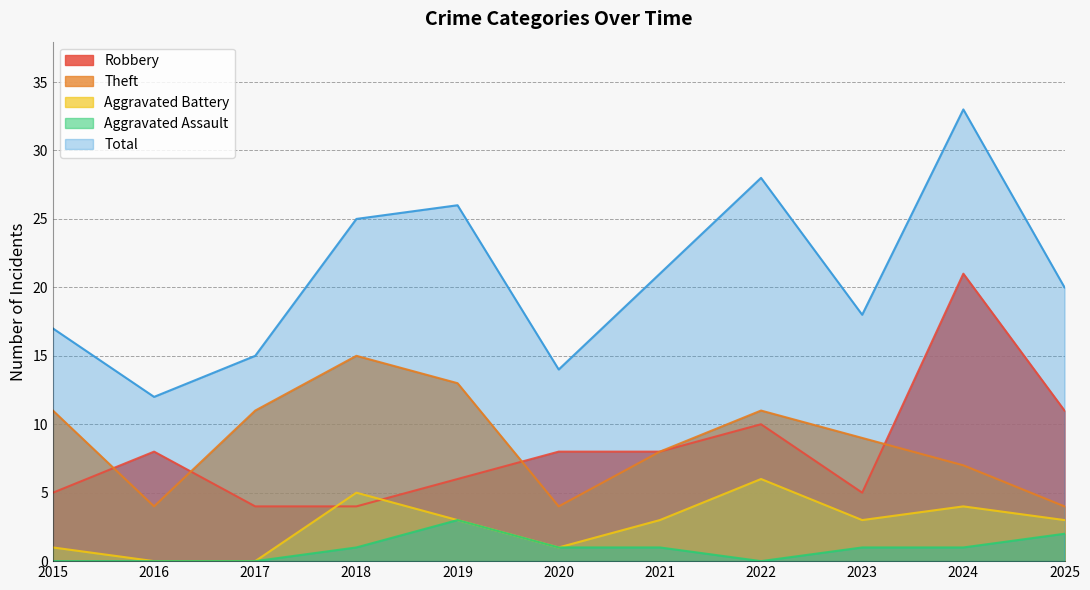

Reading left to right, list all the values displayed in this chart.

Robbery: 2015=5	2016=8	2017=4	2018=4	2019=6	2020=8	2021=8	2022=10	2023=5	2024=21	2025=11
Theft: 2015=11	2016=4	2017=11	2018=15	2019=13	2020=4	2021=8	2022=11	2023=9	2024=7	2025=4
Aggravated Battery: 2015=1	2016=0	2017=0	2018=5	2019=3	2020=1	2021=3	2022=6	2023=3	2024=4	2025=3
Aggravated Assault: 2015=0	2016=0	2017=0	2018=1	2019=3	2020=1	2021=1	2022=0	2023=1	2024=1	2025=2
Total: 2015=17	2016=12	2017=15	2018=25	2019=26	2020=14	2021=21	2022=28	2023=18	2024=33	2025=20